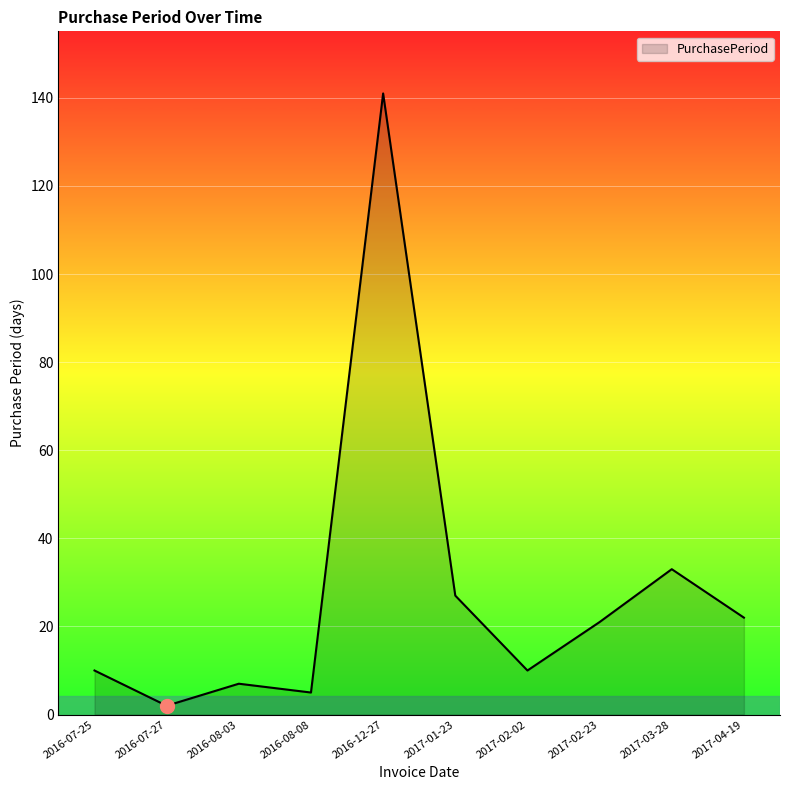

Read the value at 2016-07-27.

2